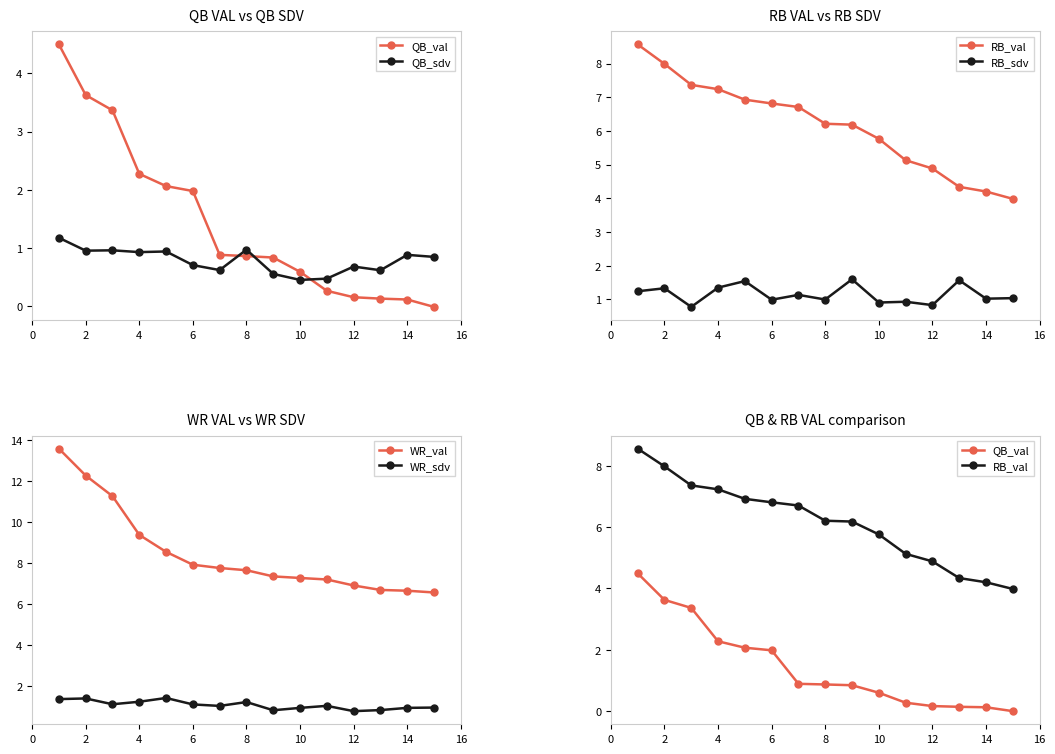

True or false: QB_sdv and RB_sdv intersect in this chart.

True